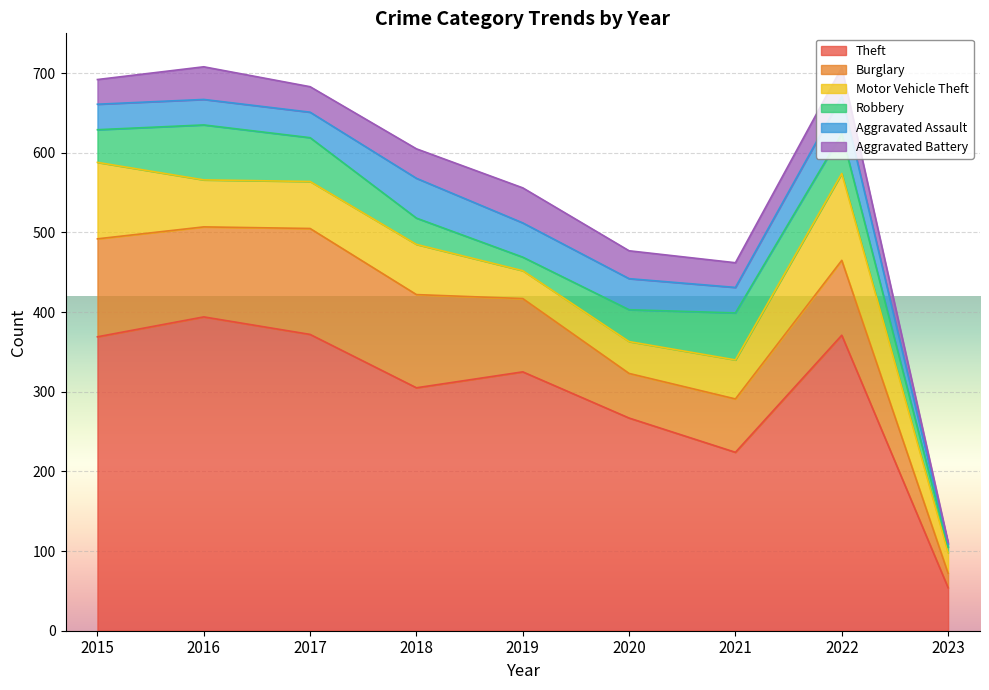

What is the difference between the Robbery values at 2018 and 2021?

26